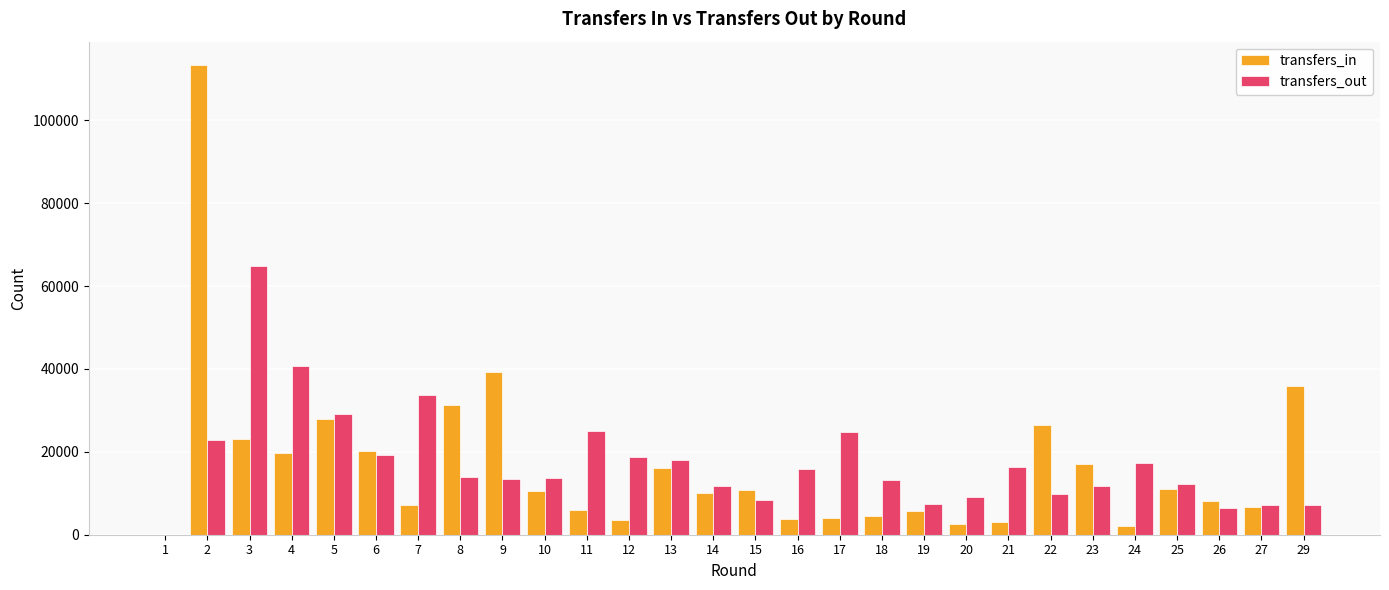

Which series changed the most between 1 and 8?

transfers_in